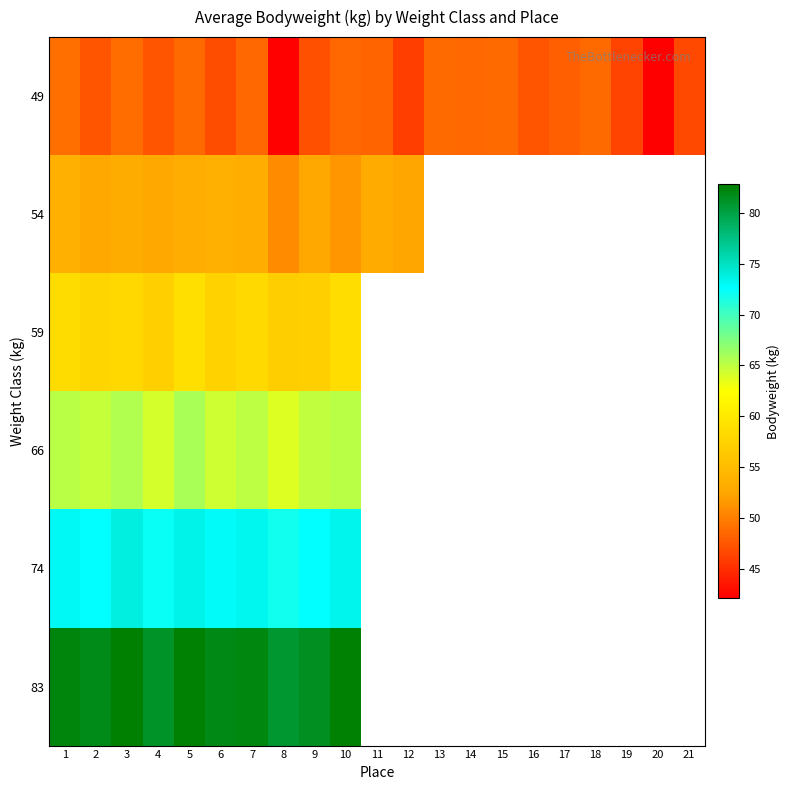

What is the difference between the 49 values at 18 and 4?

1.4